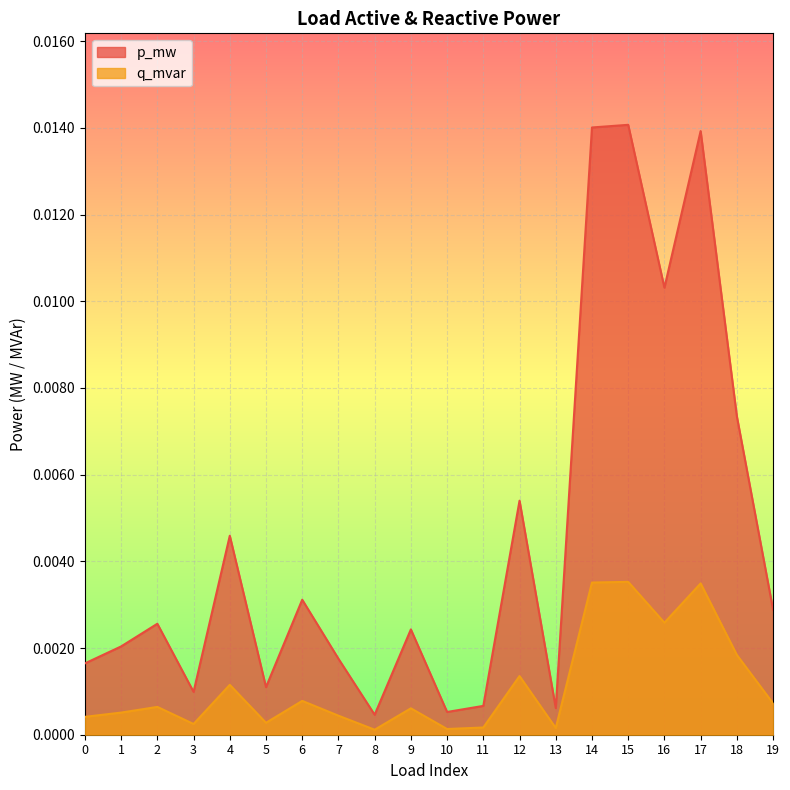

Rank the series by their average value, from lowest to highest.

q_mvar, p_mw